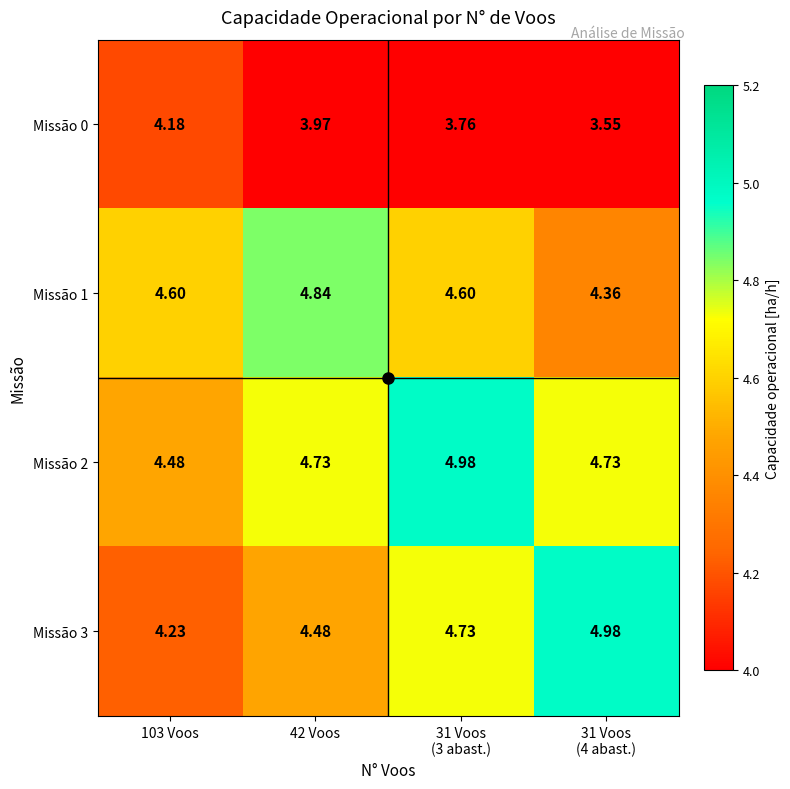

Is the value of Missão 0 at 42 Voos greater than the value of Missão 1 at 42 Voos?

No